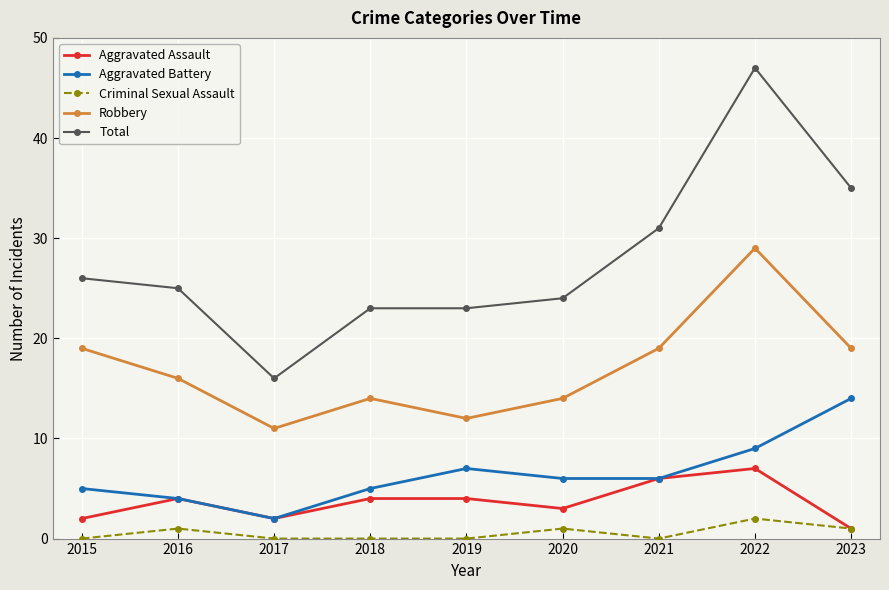

At how many categories does at least one series exceed 27?

3